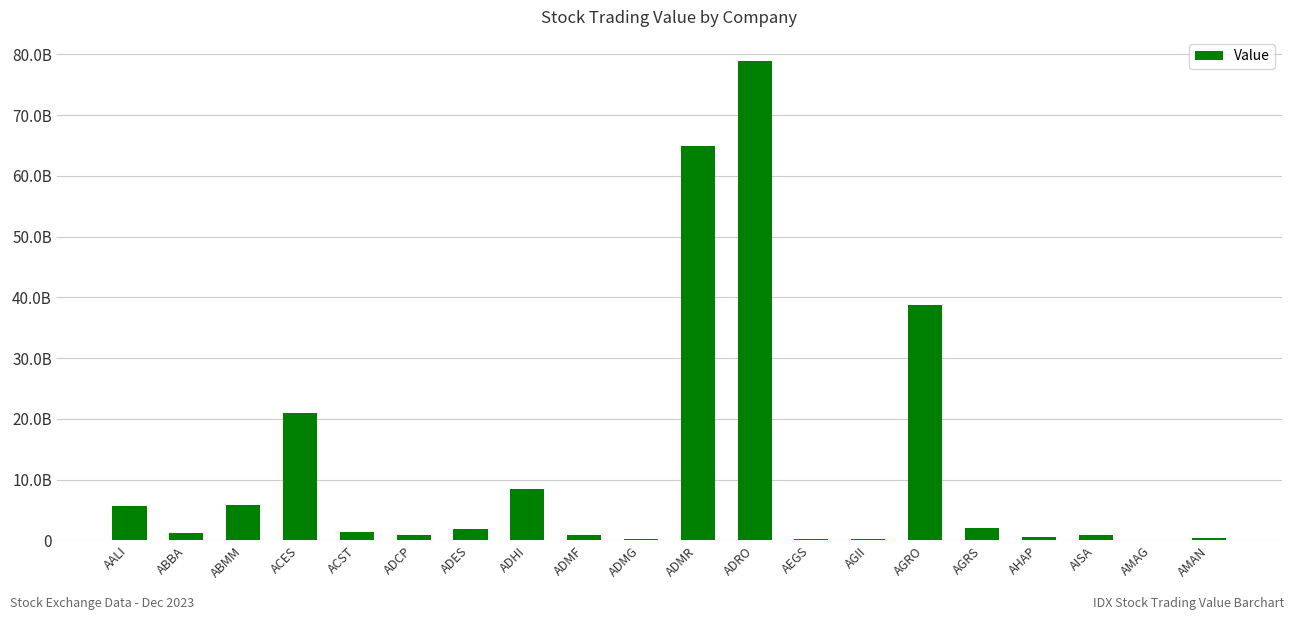

Reading left to right, transcribe all the data shown in this chart.

AALI=5710692500	ABBA=1146010000	ABMM=5872010000	ACES=20982612000	ACST=1324933600	ADCP=933387300	ADES=1910630000	ADHI=8409244600	ADMF=891940000	ADMG=154409400	ADMR=64884319500	ADRO=78923484000	AEGS=288559100	AGII=243477500	AGRO=38717027400	AGRS=2048504300	AHAP=571230500	AISA=874457700	AMAG=38934800	AMAN=433100100